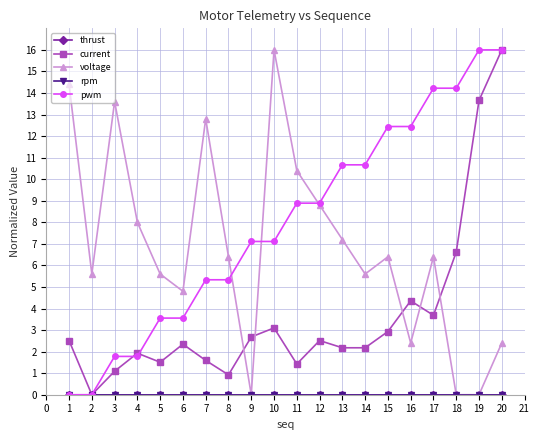

What is the average value of the voltage series?

6.8